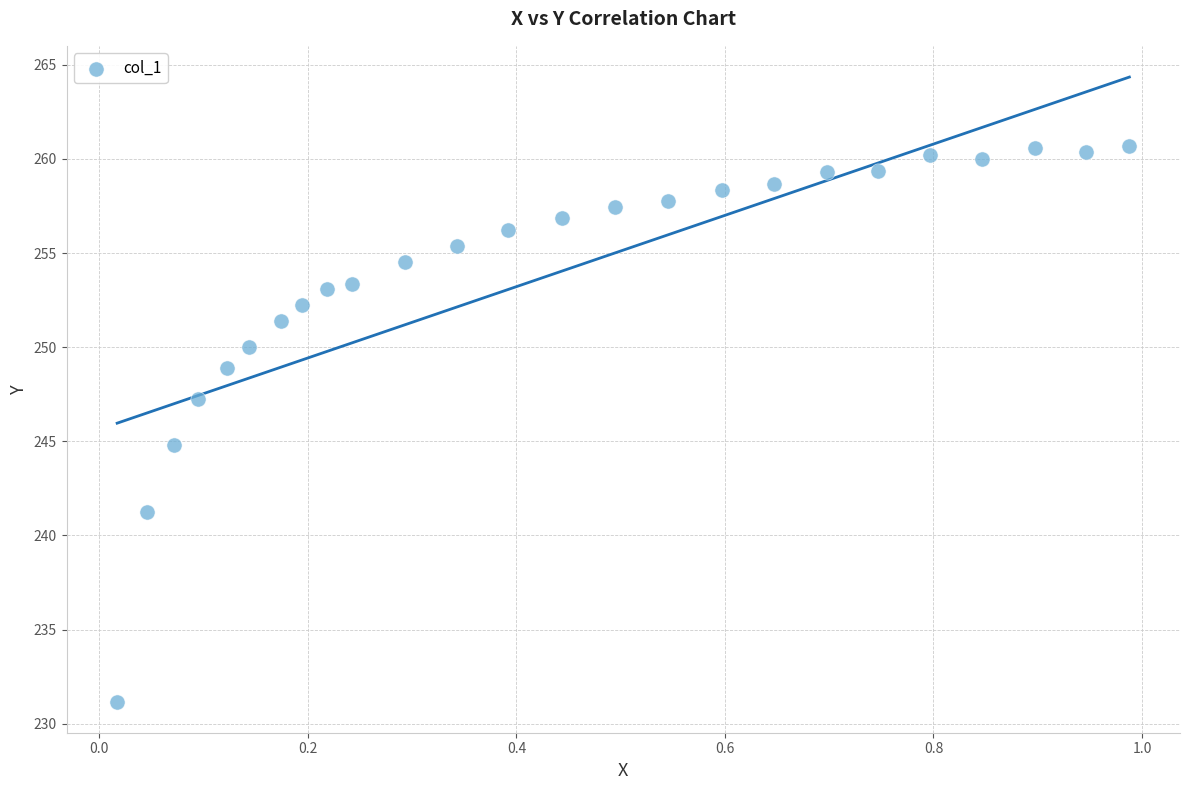

What is the range of X values (max minus min)?

1.0